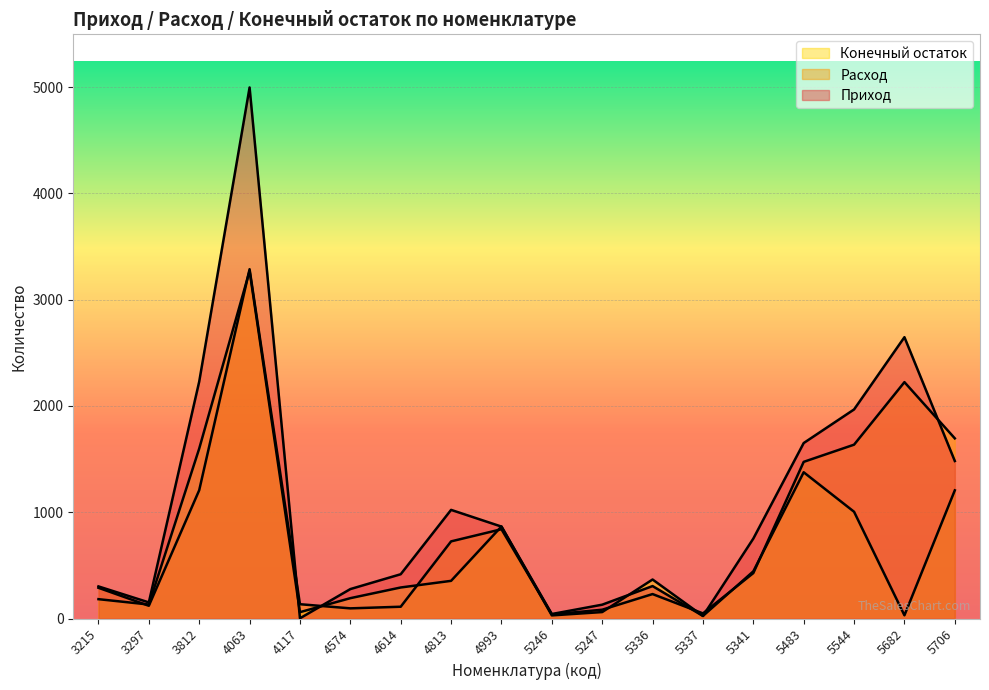

List the series in order of their overall mean, lowest first.

Конечный остаток, Расход, Приход